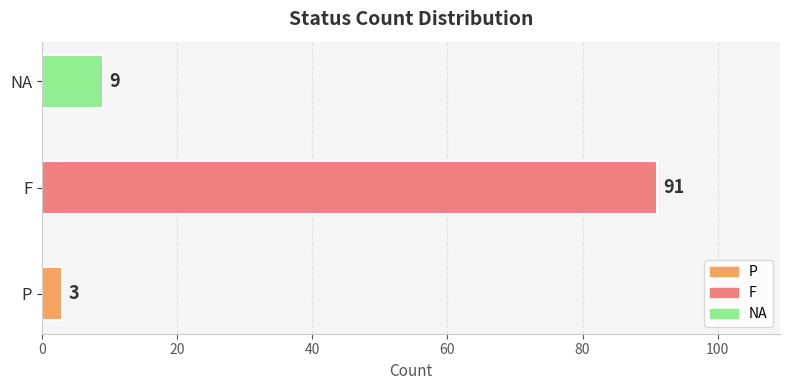

List the labels in order of value, smallest first.

P, NA, F